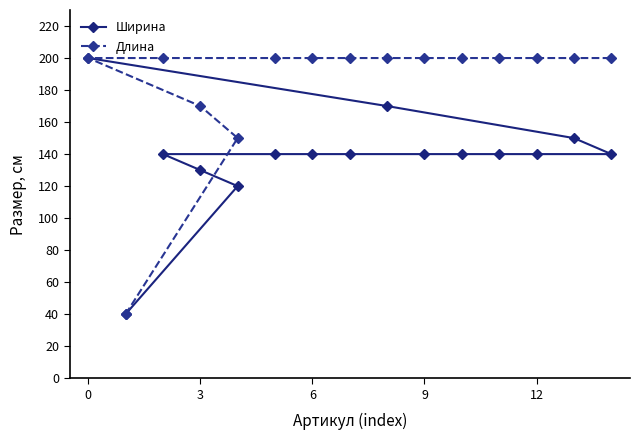

Does the chart have visible grid lines?

No